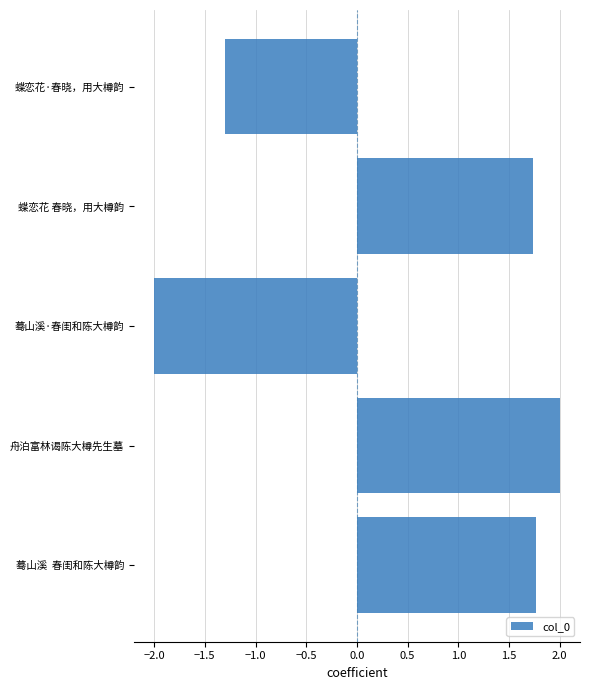

What is the greatest value displayed?

2.0